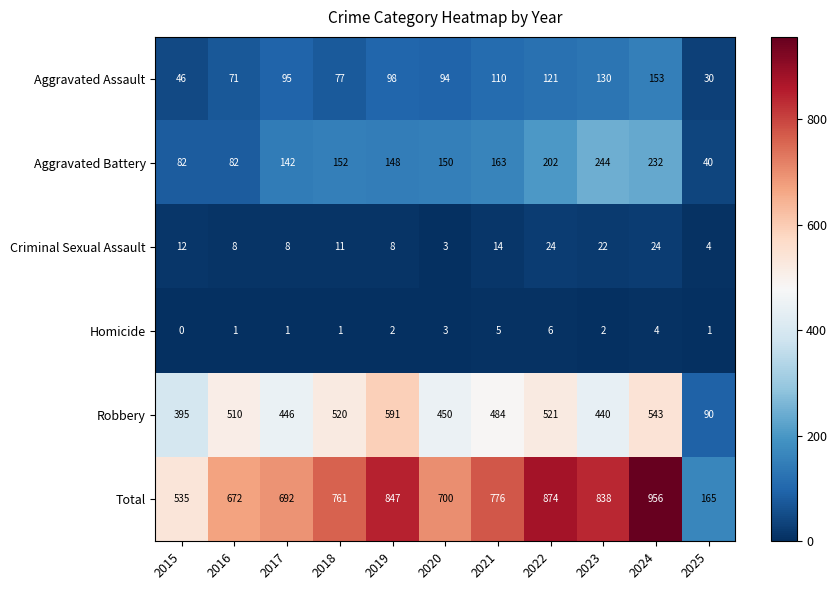

Which series has the largest range (max minus min)?

Total